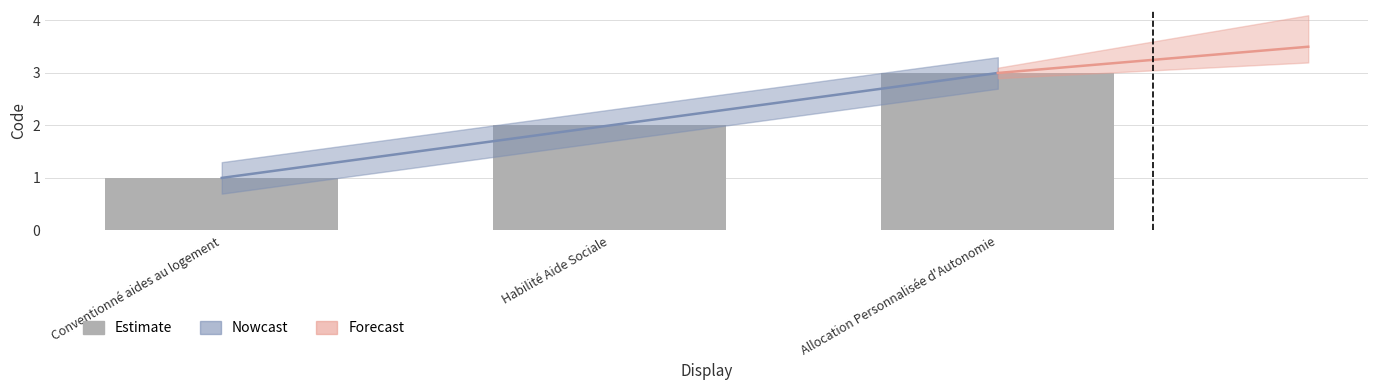

How many data points are less than 2?

1